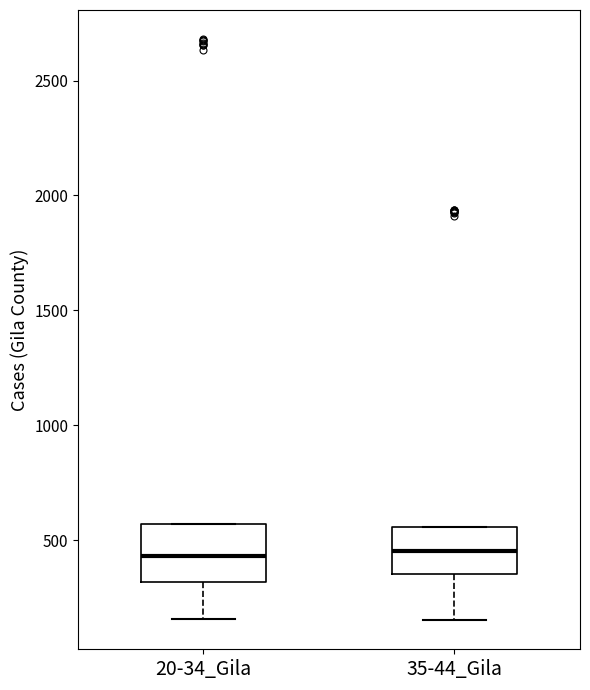

Where does the lower whisker of the box for 35-44_Gila end on the y-axis? The values are not printed on the chart, so give them approximately, as read against the axis.

150